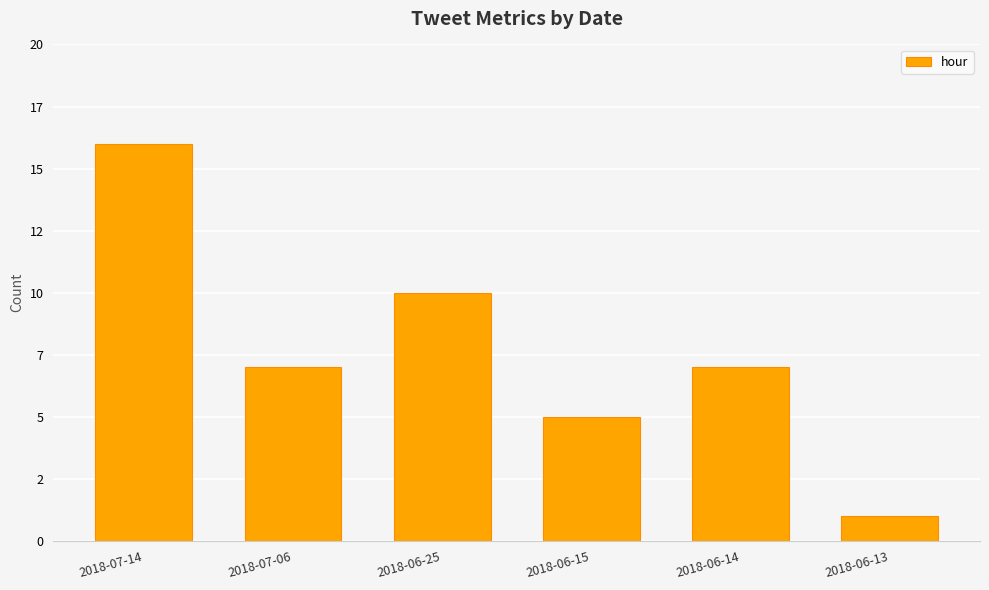

List the labels in order of value, largest first.

2018-07-14, 2018-06-25, 2018-07-06, 2018-06-14, 2018-06-15, 2018-06-13